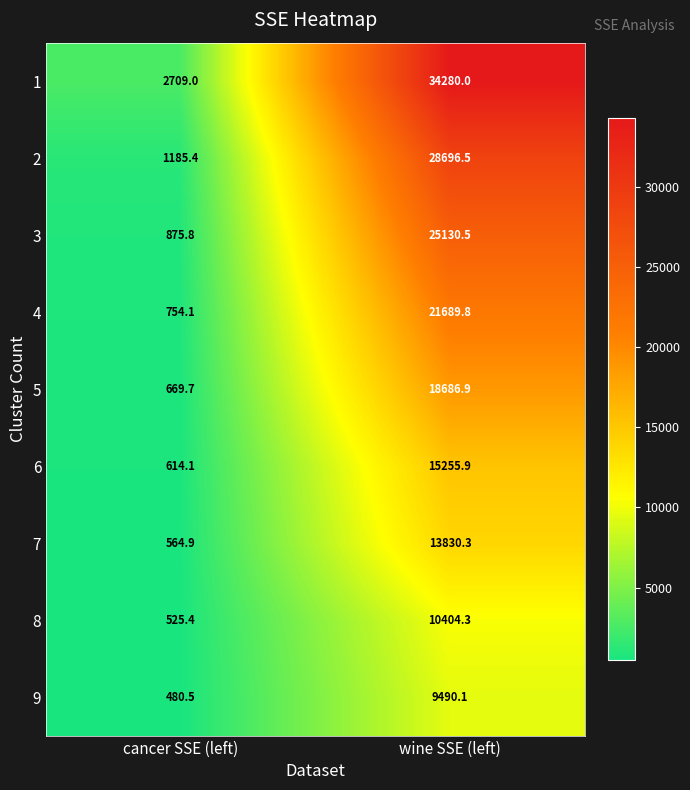

What is the total value across all series at cancer SSE (left)?

8378.9